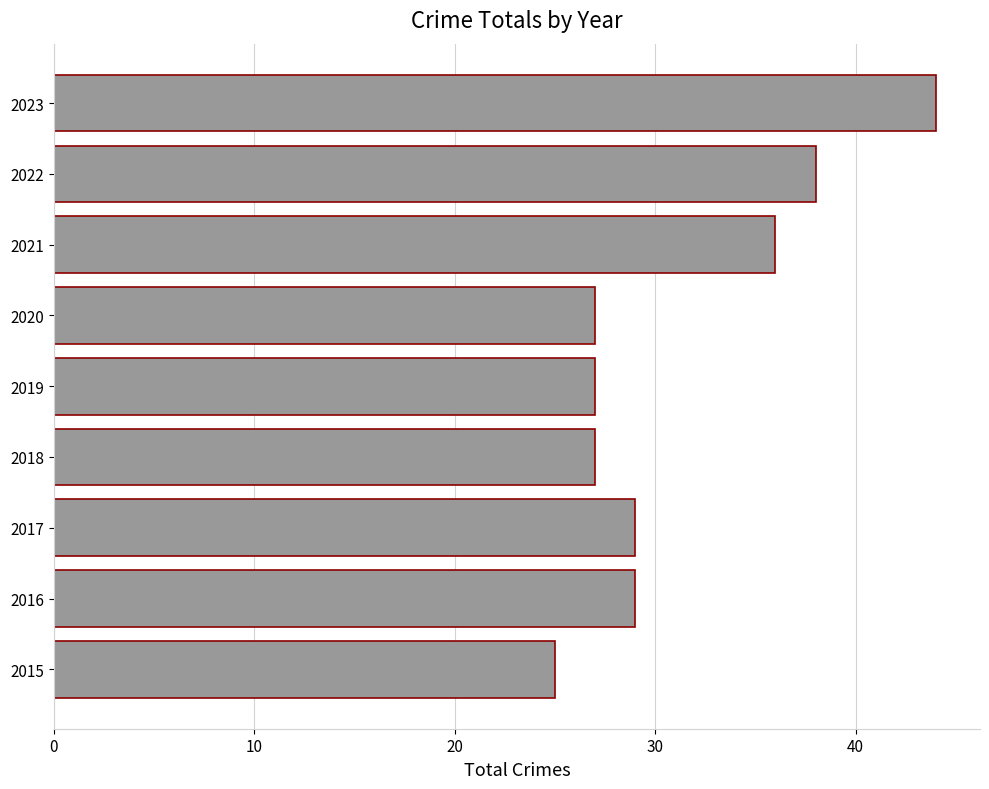

How many data points are less than 29?

4